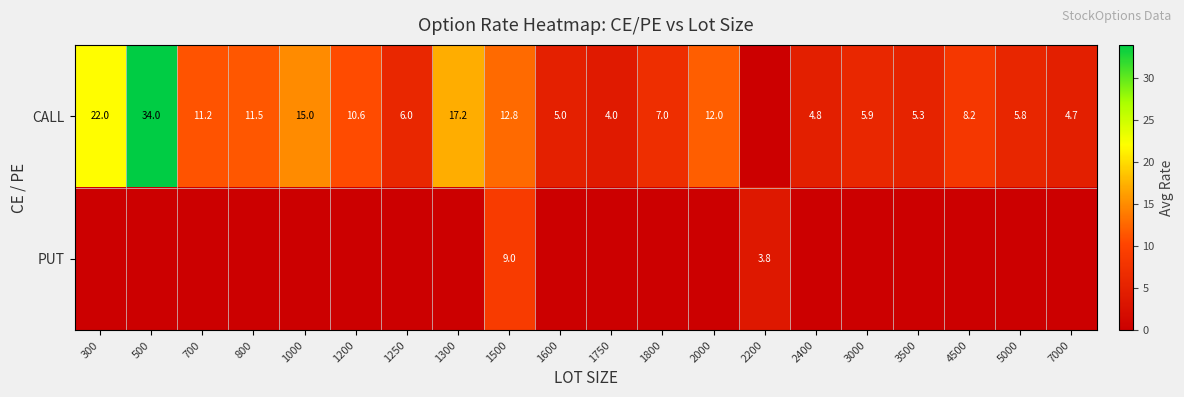

At 1500, list the series in order from largest to smallest.

CALL, PUT